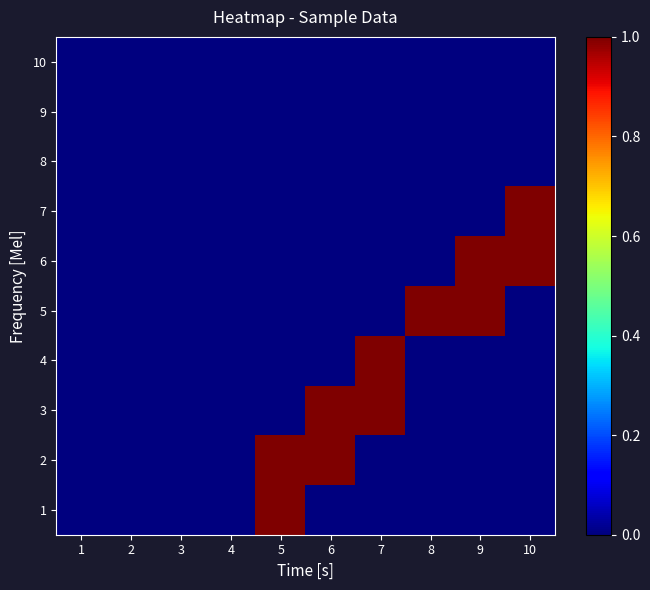

What is the total value across all series at 6?

2